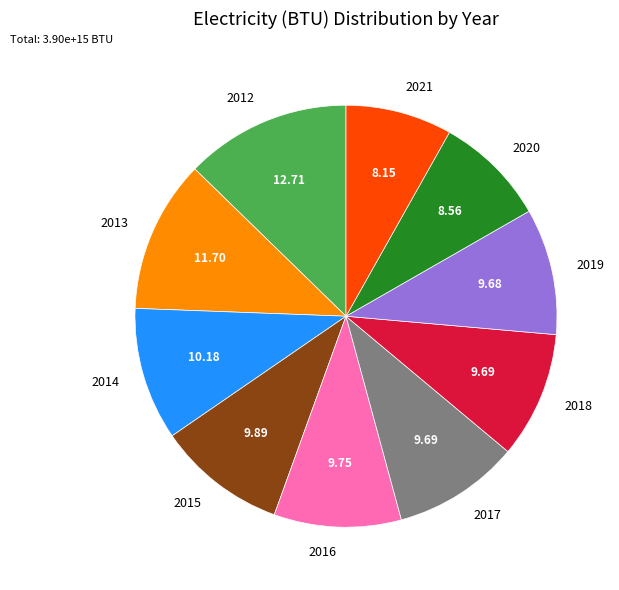

Between 2016 and 2012, which is larger?

2012